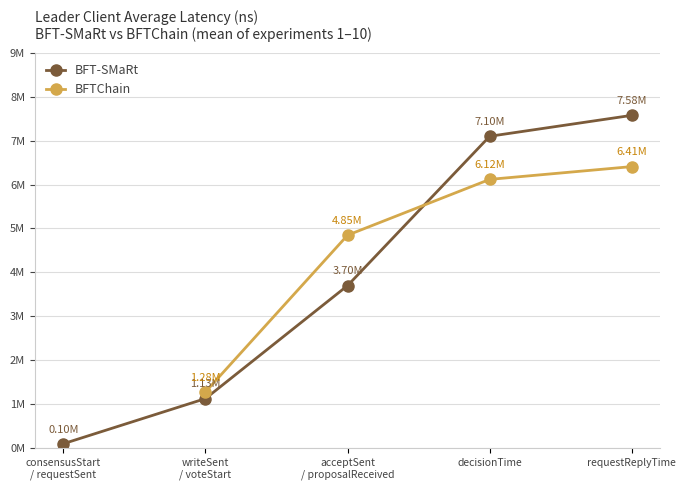

At which category does the chart reach its peak across all series?

requestReplyTime